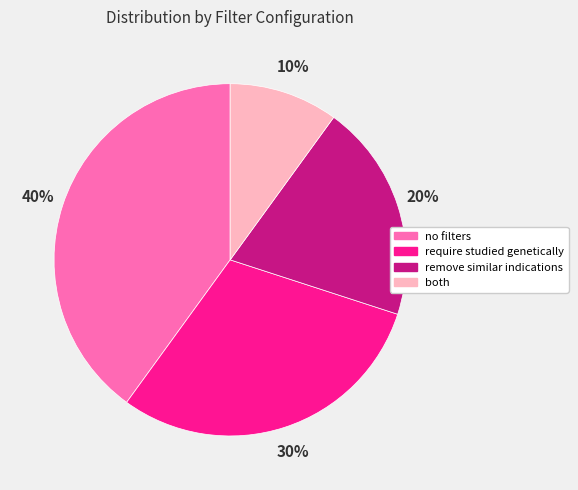

Combined, do remove similar indications and both account for over 50%?

No